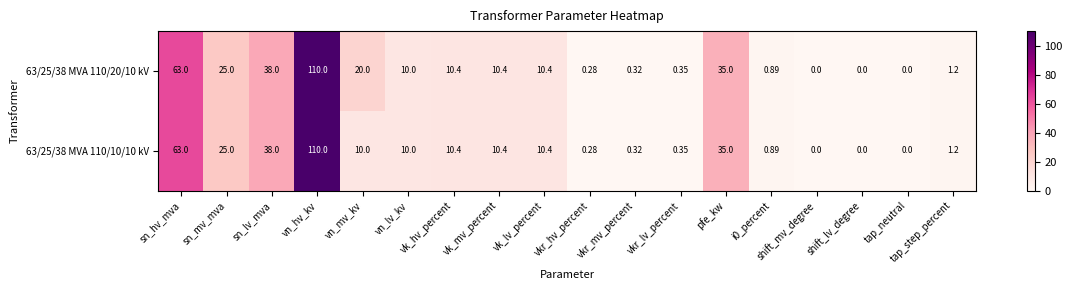

At which label does 63/25/38 MVA 110/20/10 kV first exceed 10?

sn_hv_mva